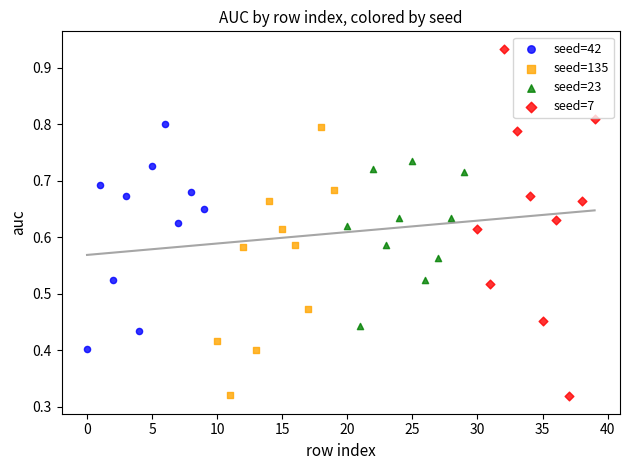

Which series reaches the maximum Y coordinate?

seed=7